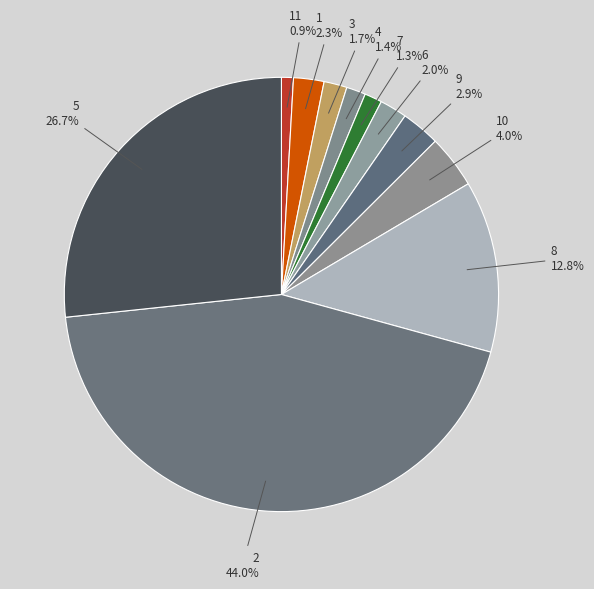

Which category has the biggest portion of the pie?

2